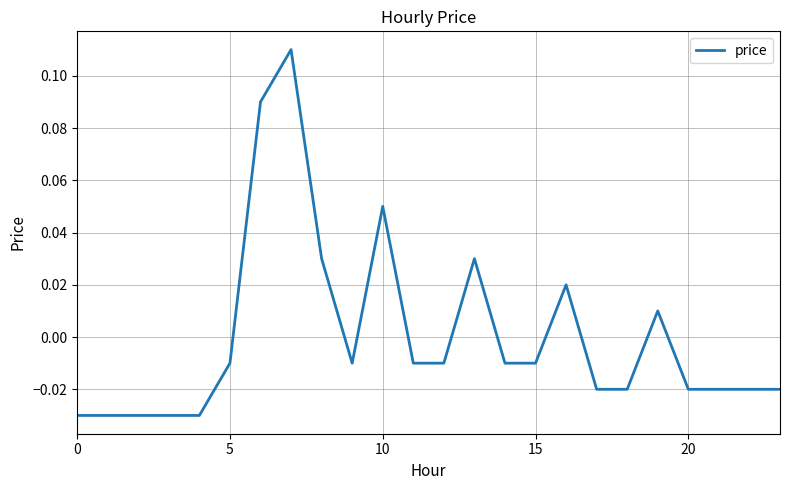

How many lines are shown in the chart?

1